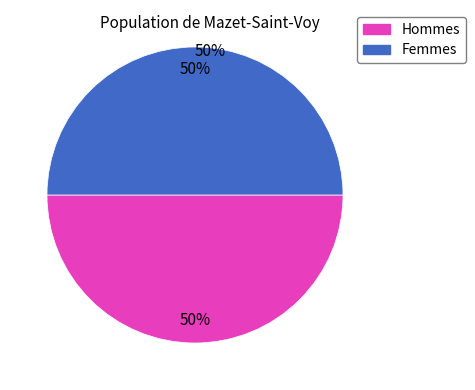

To the nearest percent, what is the average slice percentage?

50%